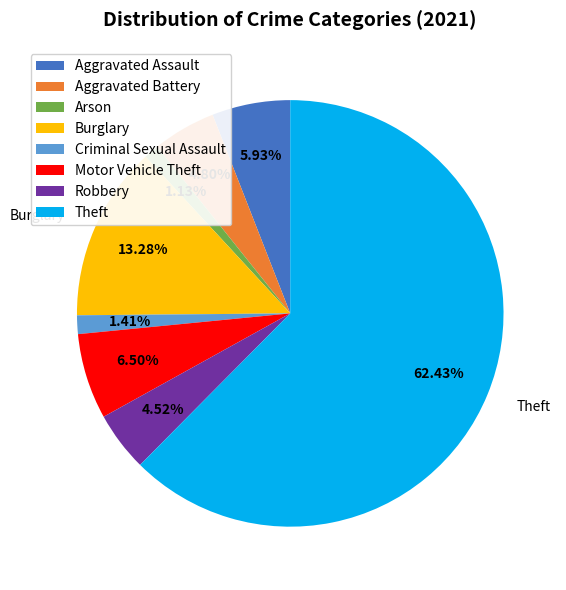

What portion of the pie excludes Burglary?

86.7%